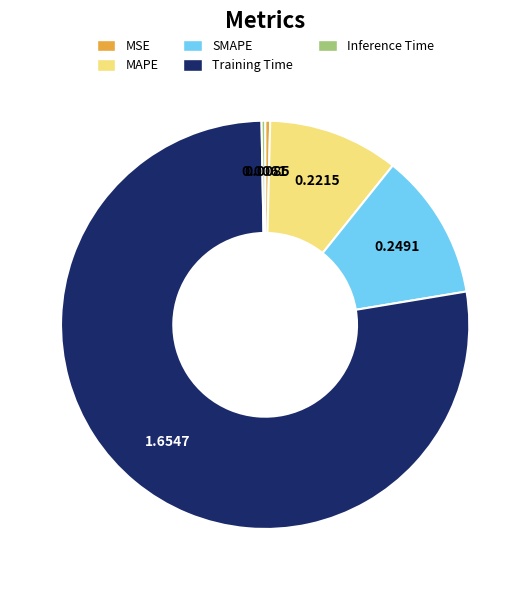

What is the largest slice in the pie chart?

Training Time